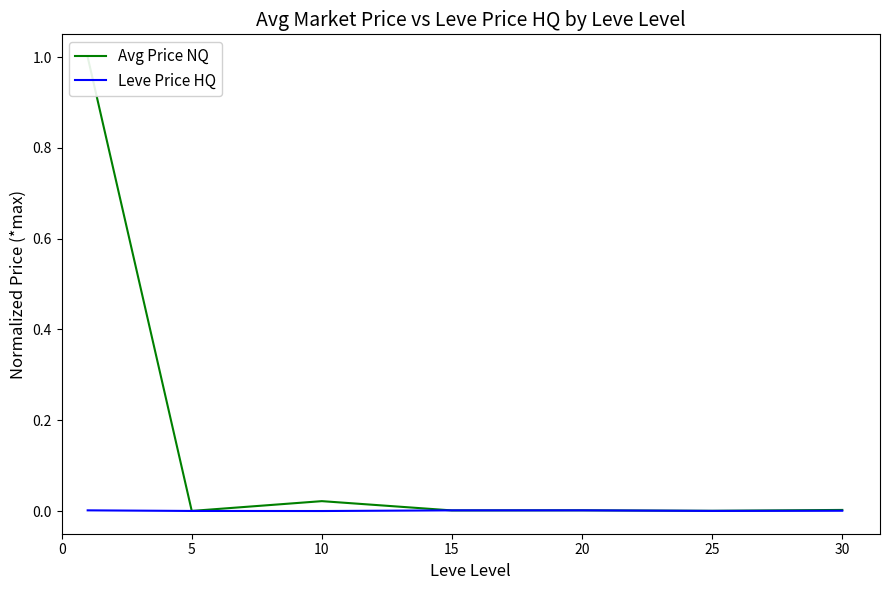

True or false: Leve Price HQ has a value of 0.0 at 20.

True